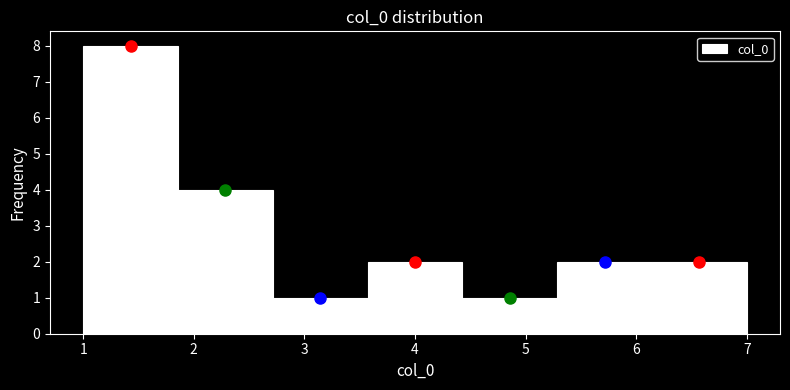

Reading left to right, list every bar in this chart as the range it spans on the x-axis followed by its height. Neither the bar edges nor the heights are printed on the chart, so give them approximately, as read against the axes.

1.0 to 1.9: 8
1.9 to 2.7: 4
2.7 to 3.6: 1
3.6 to 4.4: 2
4.4 to 5.3: 1
5.3 to 6.1: 2
6.1 to 7.0: 2